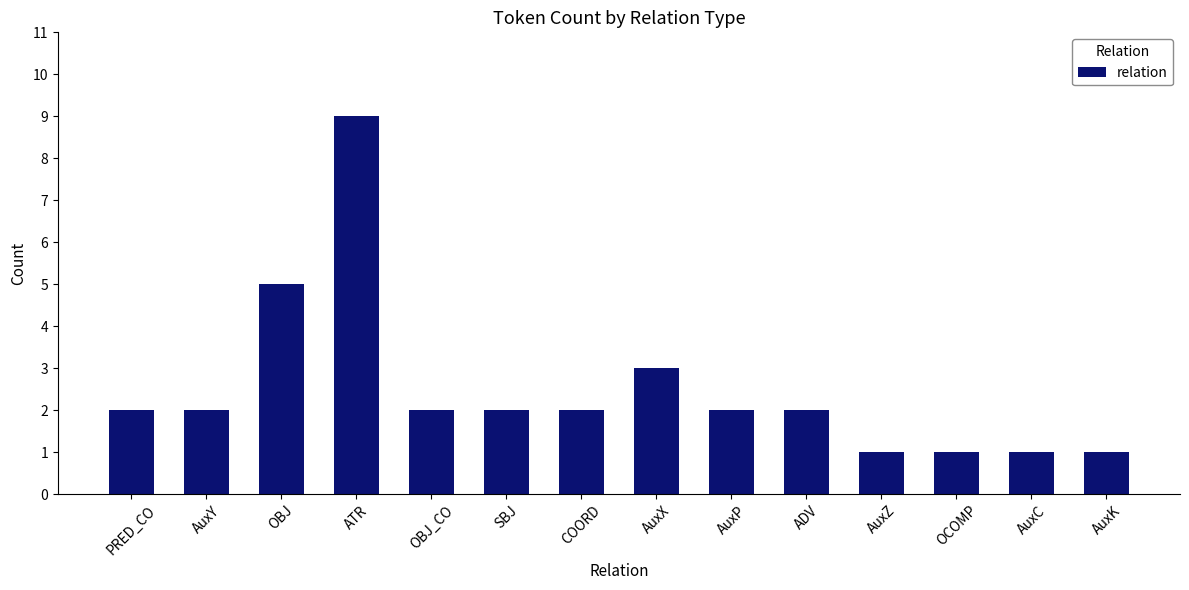

True or false: the data shows 3 at AuxP.

False